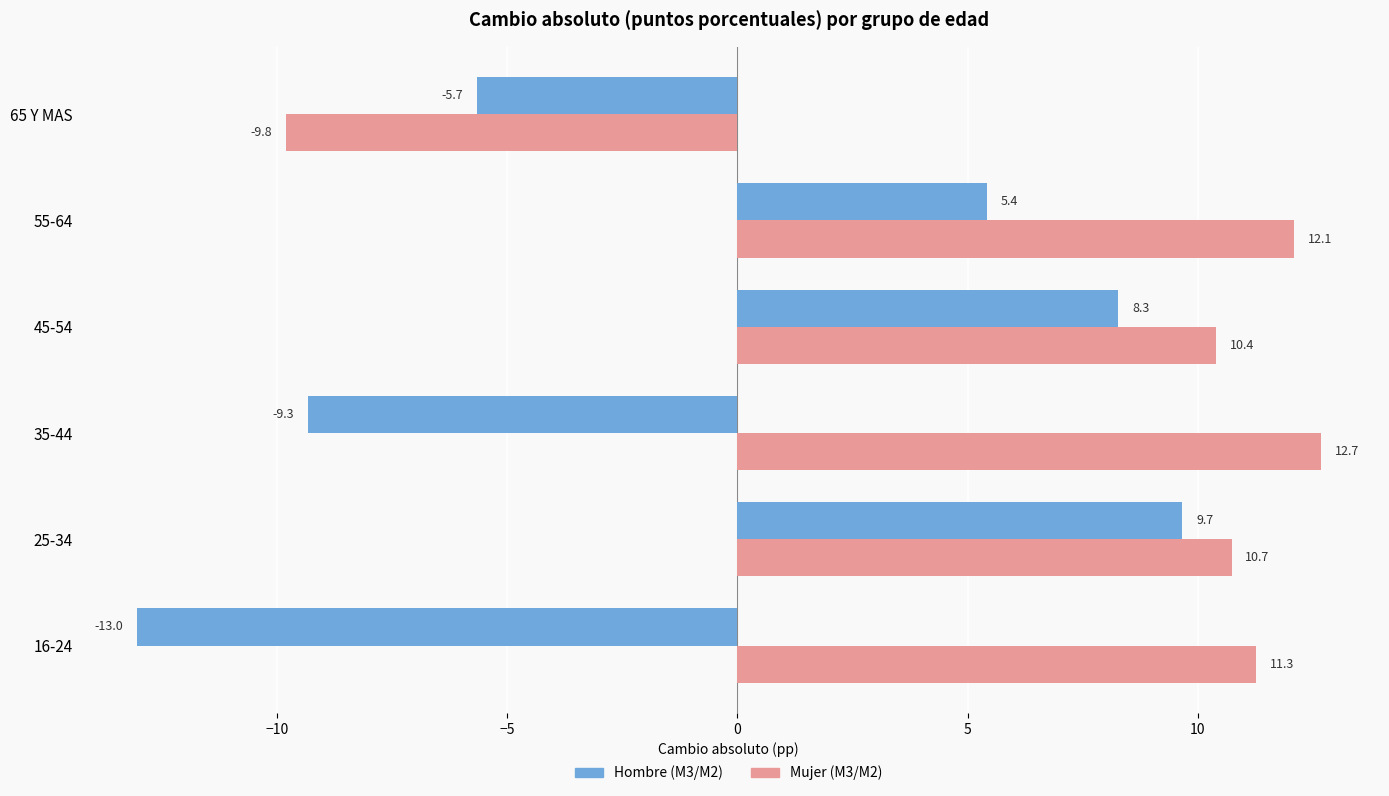

At which label is Hombre (M3/M2) closest to -1?

65 Y MAS